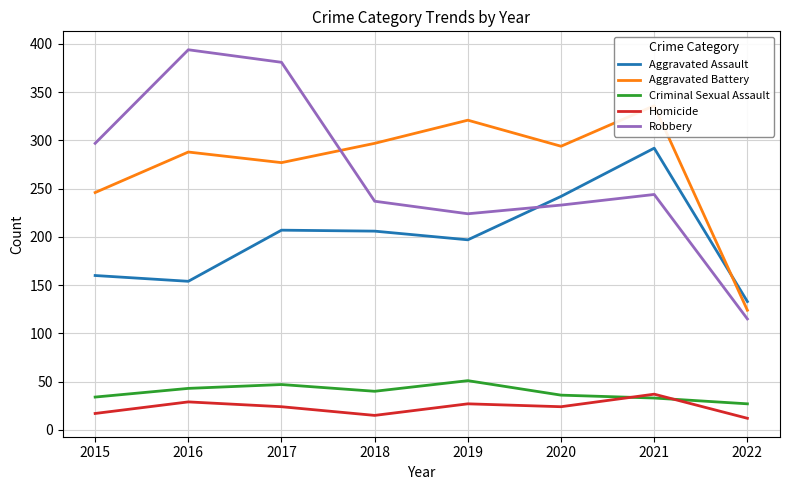

Where is Aggravated Assault nearest to the value 212?

2017